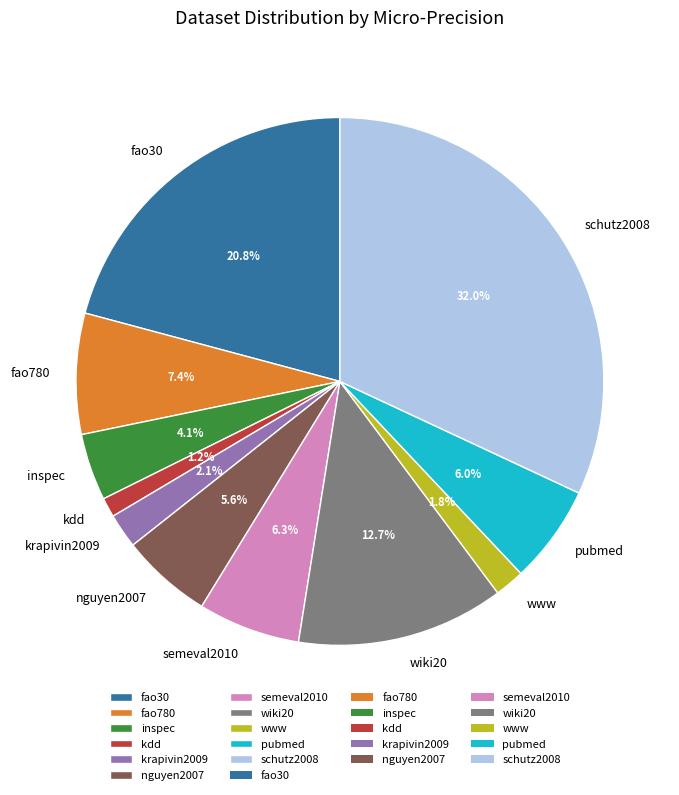

To the nearest percent, what is the average slice percentage?

9%